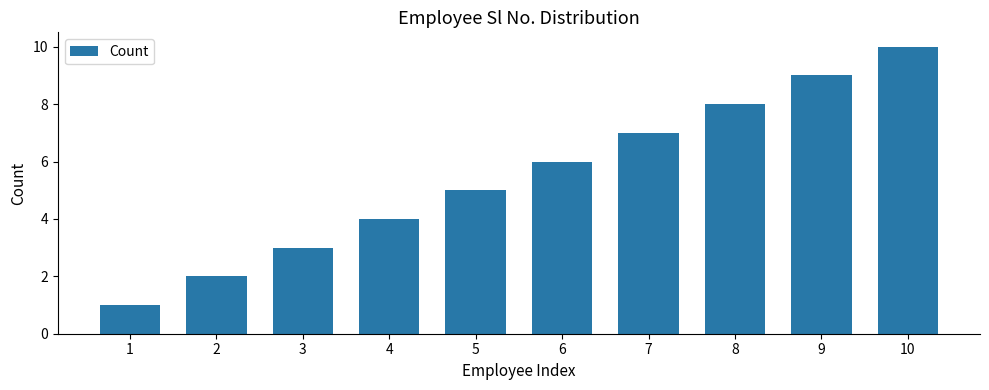

Rank the categories by value from highest to lowest.

10, 9, 8, 7, 6, 5, 4, 3, 2, 1